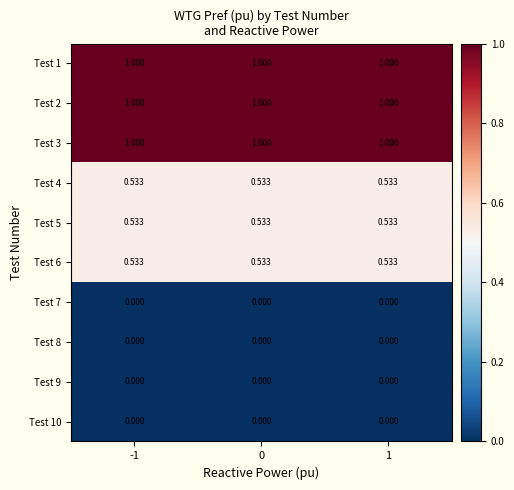

Is the value of Test 4 at 1 greater than the value of Test 7 at -1?

Yes